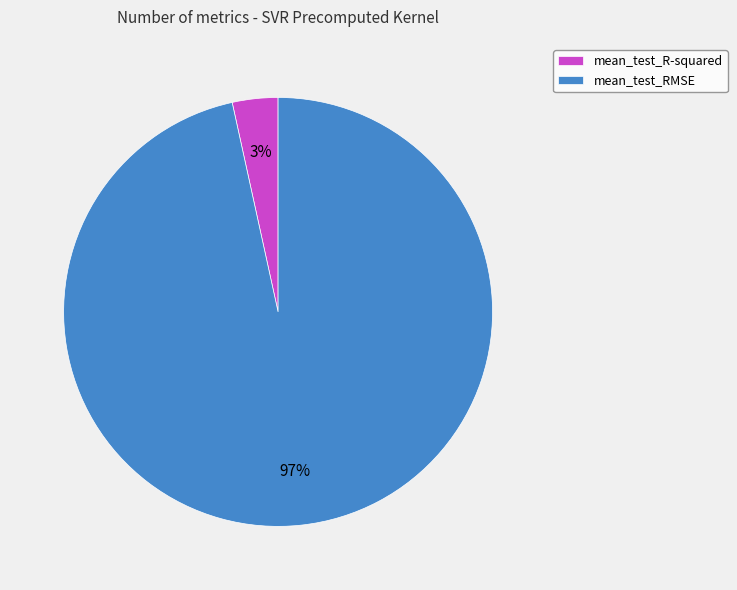

Which has a higher value, mean_test_RMSE or mean_test_R-squared?

mean_test_RMSE